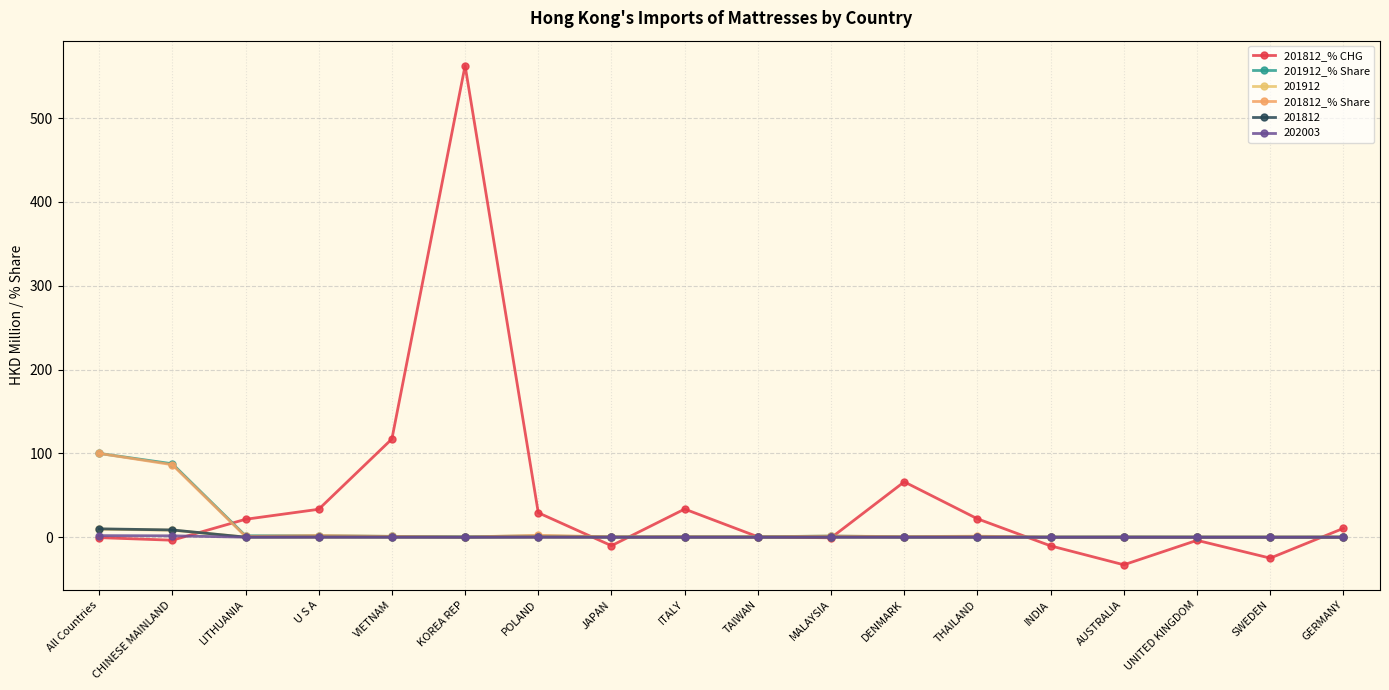

How many categories are shown in the chart?

18